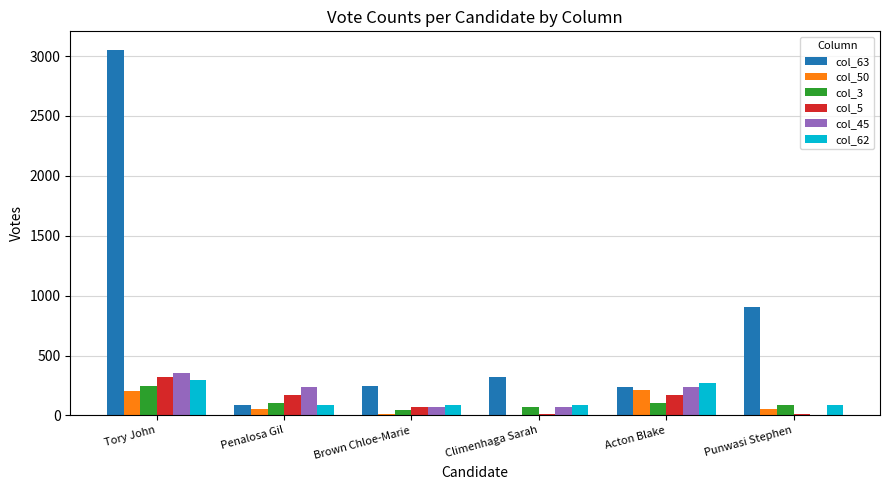

At which category is the sum across all series the highest?

Tory John